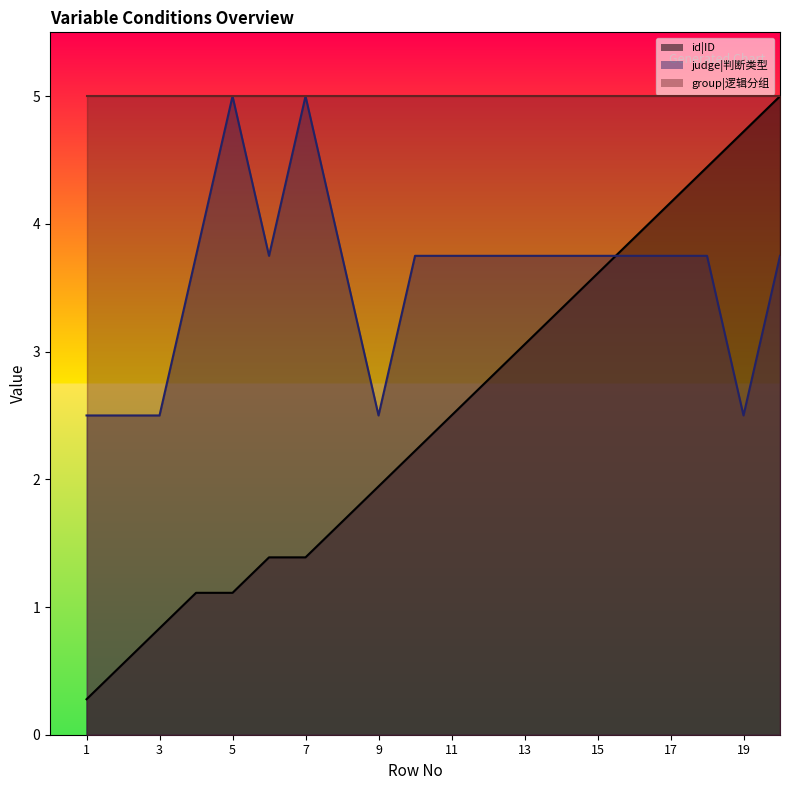

What are all the series names shown in the legend?

id|ID, judge|判断类型, group|逻辑分组